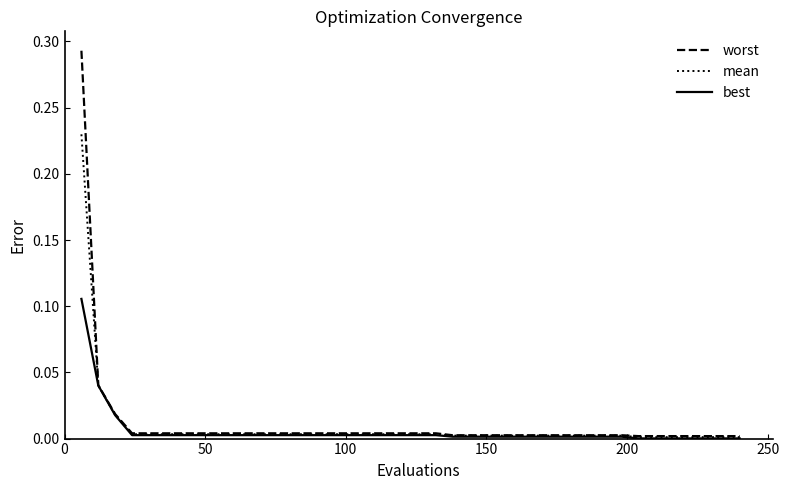

Which series has the largest range (max minus min)?

worst